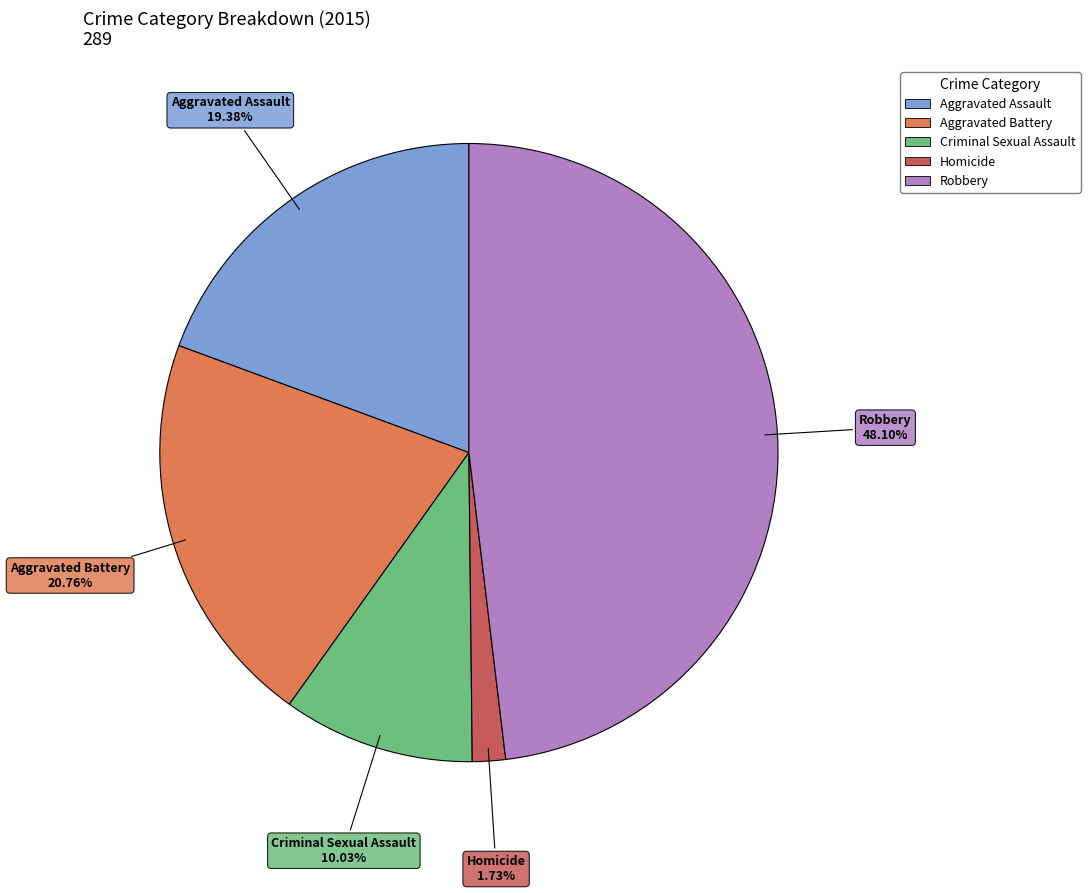

What is the largest slice in the pie chart?

Robbery